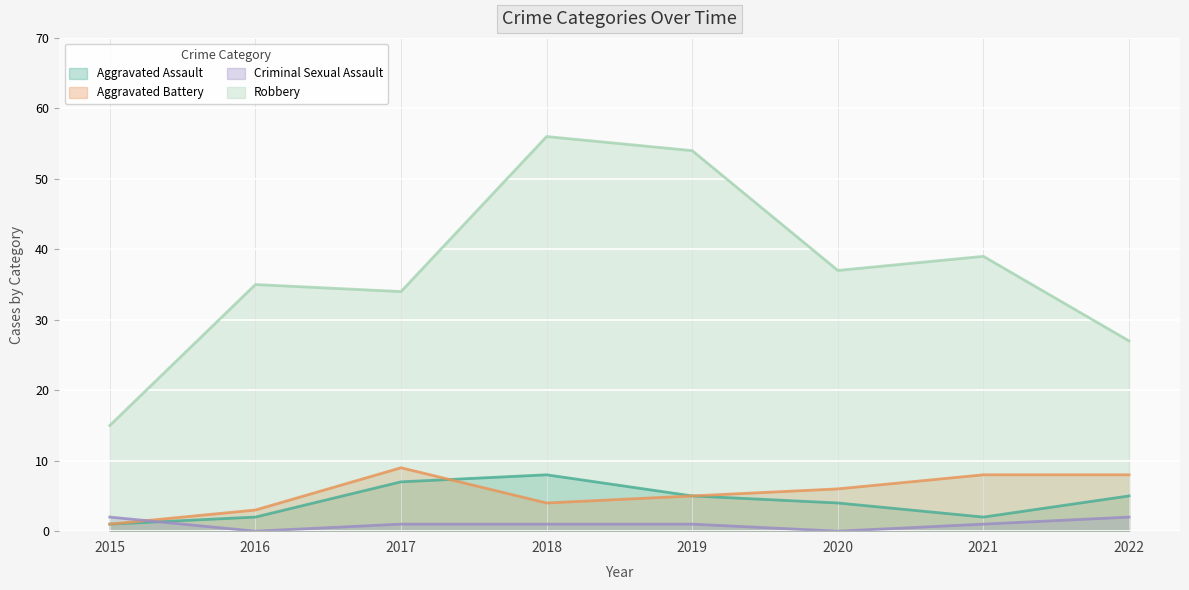

What is the difference between the second highest and second lowest values in the Criminal Sexual Assault series?

2